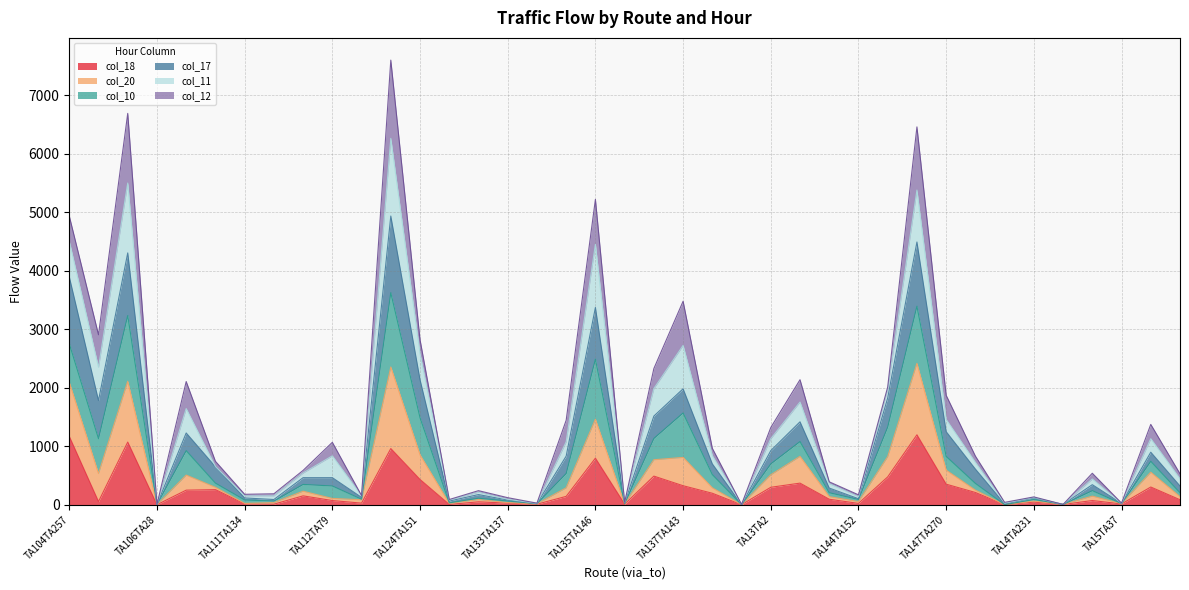

True or false: col_17 and col_18 intersect in this chart.

False